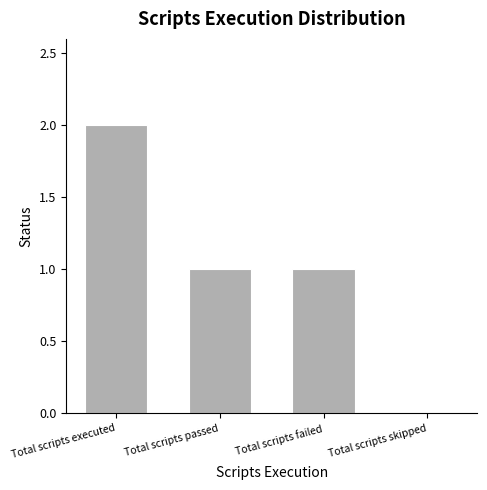

True or false: the data shows 0 at Total scripts skipped.

True